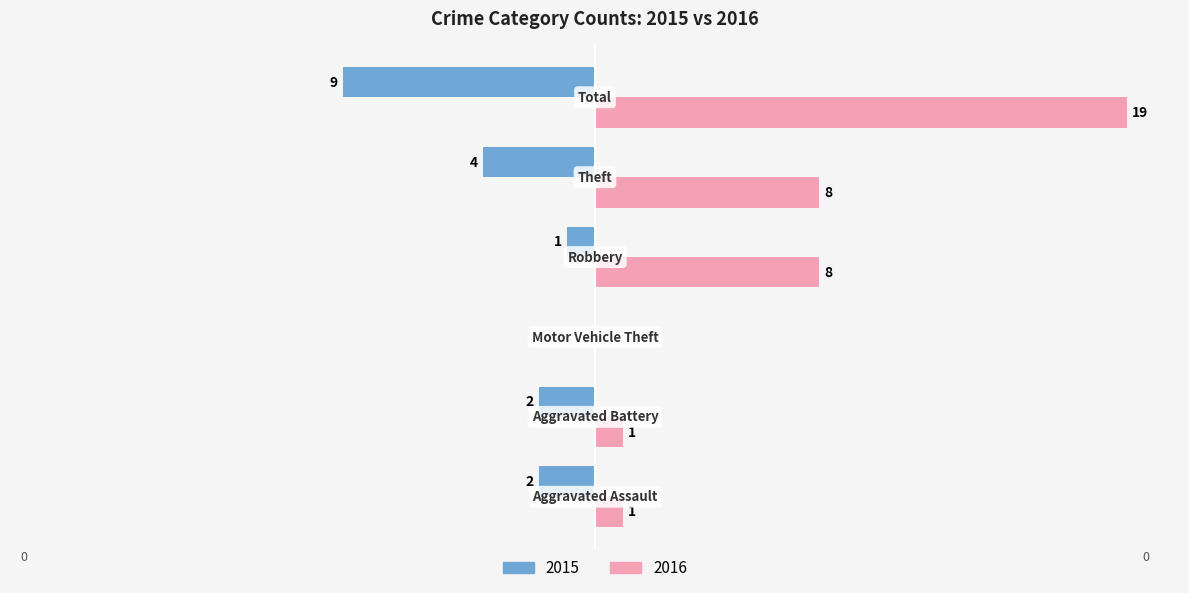

What are all the series names shown in the legend?

2015, 2016